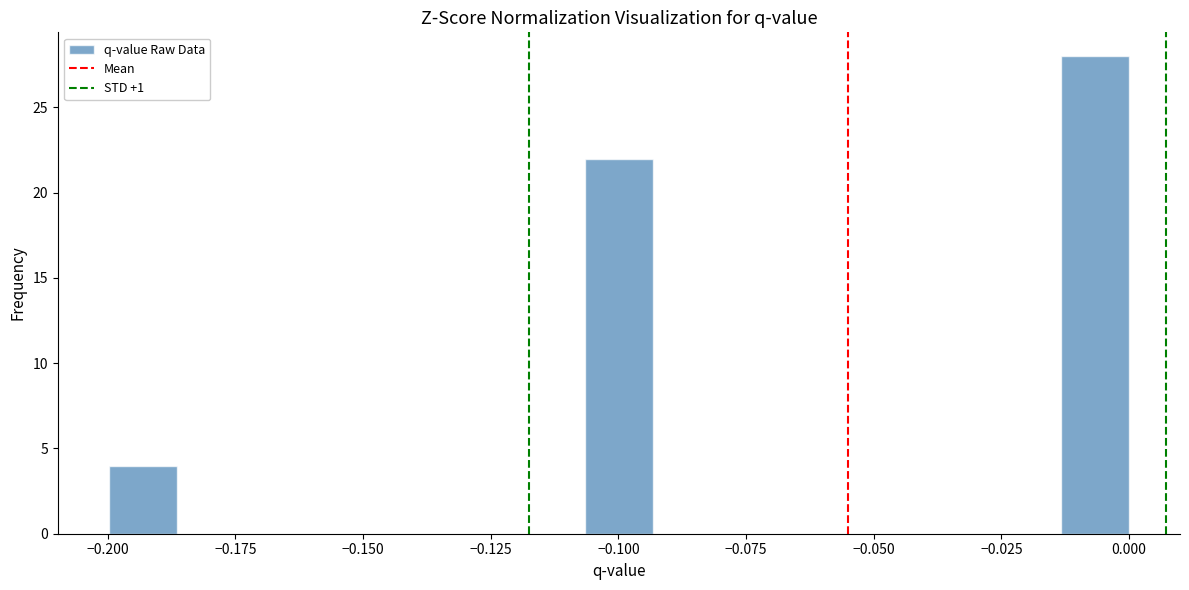

Around what value on the x-axis is the tallest bar? Give the approximate position of its centre, as read against the axis.

-0.005